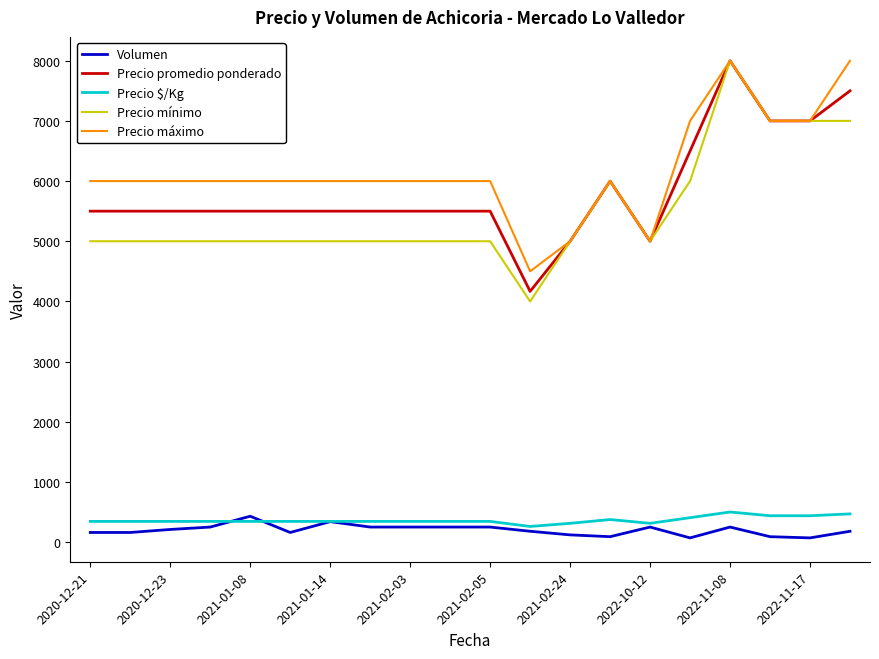

True or false: Precio $/Kg and Precio máximo intersect in this chart.

False